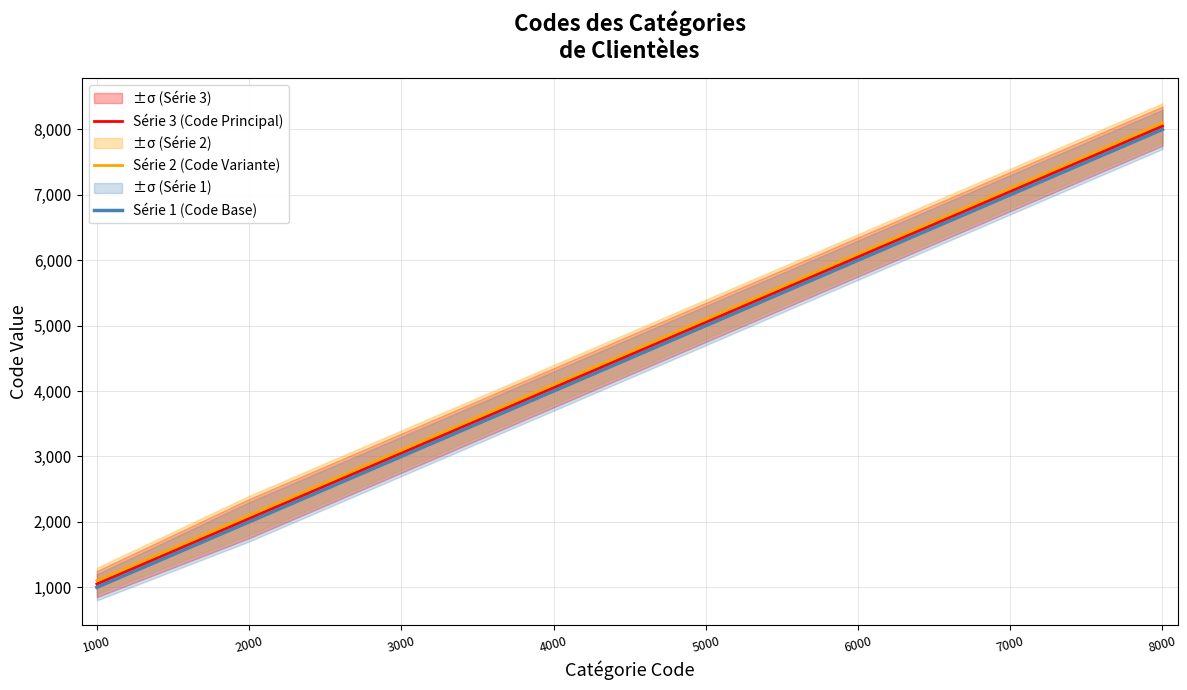

How many lines are shown in the chart?

3